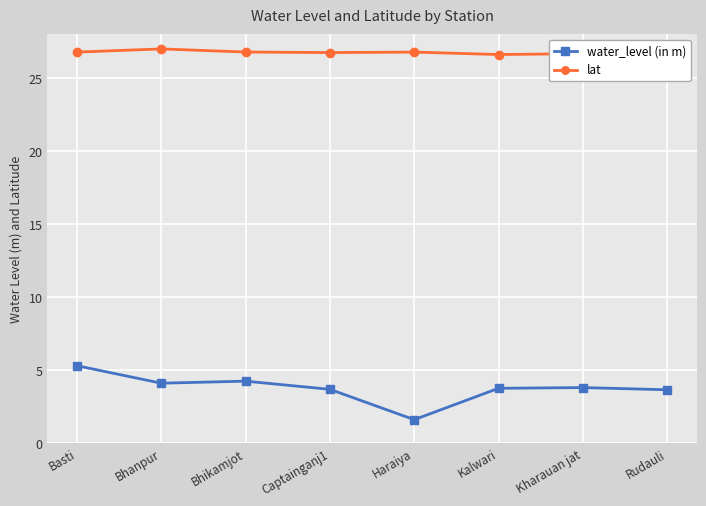

Rank the series by their maximum value, from highest to lowest.

lat, water_level (in m)